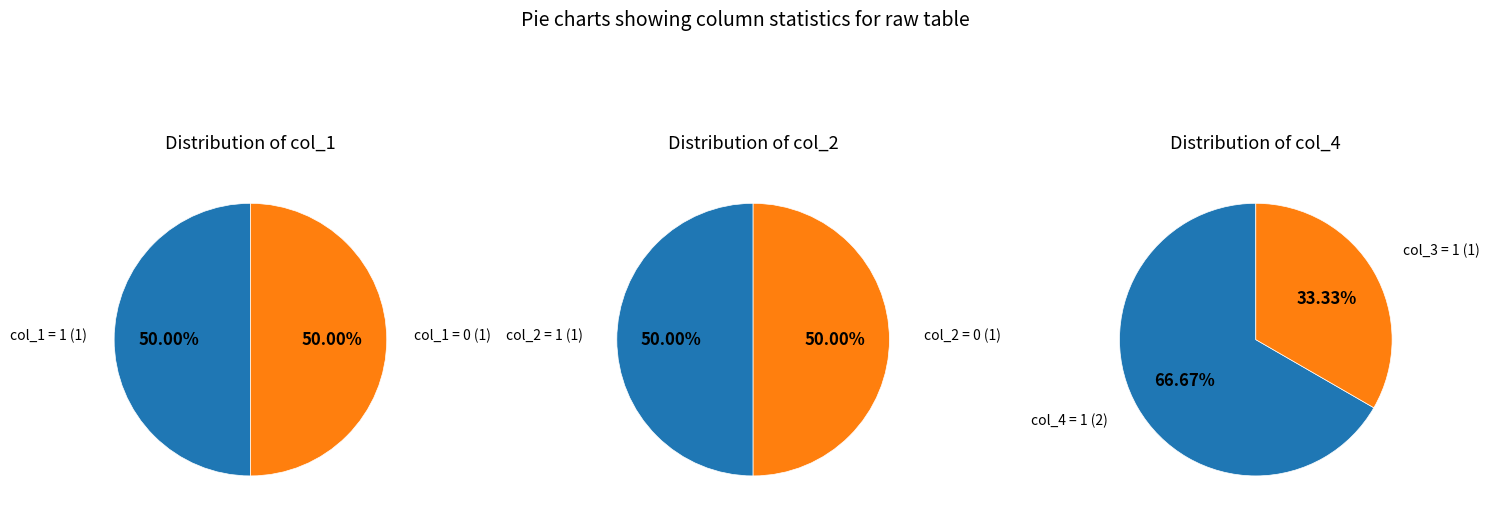

What is the difference between the highest and lowest values at 1?

1